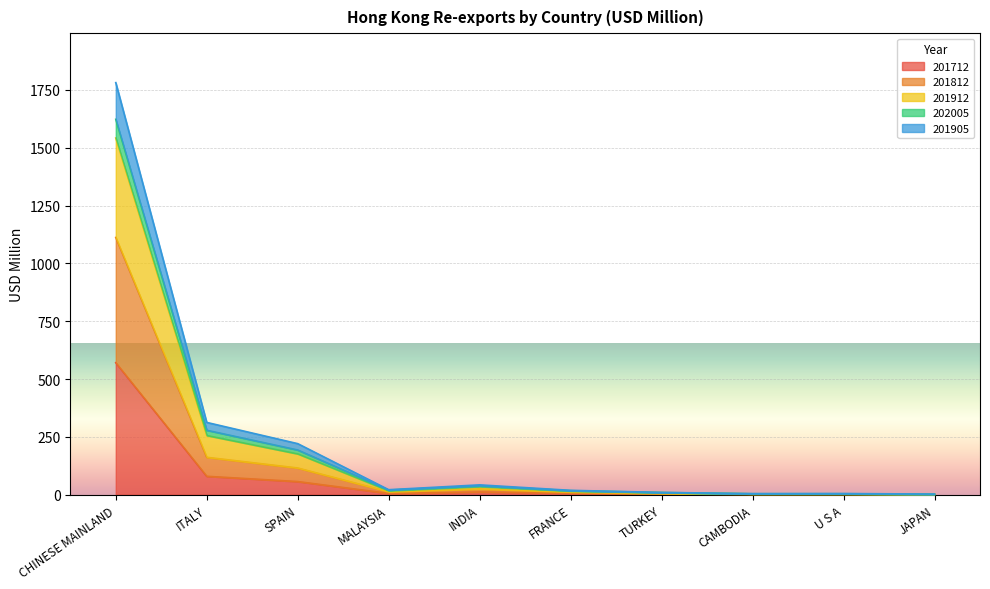

What is the value of the 201812 point at the 9th from the left?

2.0